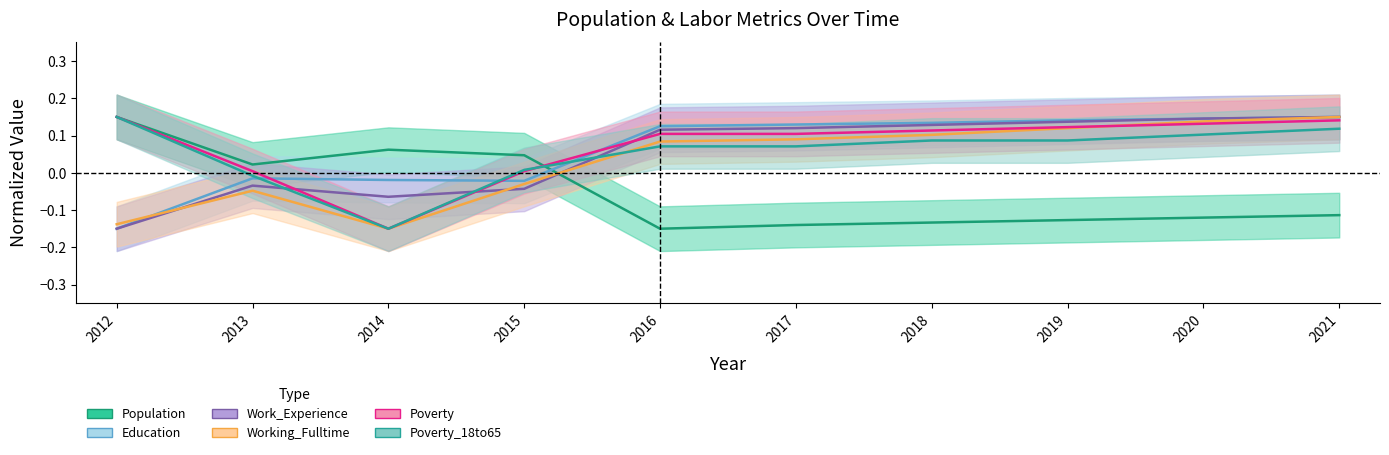

Reading left to right, what are all the values shown in this chart?

Population: 0.1	0.0	0.1	0.0	-0.1	-0.1	-0.1	-0.1	-0.1	-0.1
Education: -0.1	-0.0	-0.0	-0.0	0.1	0.1	0.1	0.1	0.1	0.1
Work_Experience: -0.1	-0.0	-0.1	-0.0	0.1	0.1	0.1	0.1	0.1	0.1
Working_Fulltime: -0.1	-0.0	-0.1	-0.0	0.1	0.1	0.1	0.1	0.1	0.1
Poverty: 0.1	0.0	-0.1	0.0	0.1	0.1	0.1	0.1	0.1	0.1
Poverty_18to65: 0.1	-0.0	-0.1	0.0	0.1	0.1	0.1	0.1	0.1	0.1